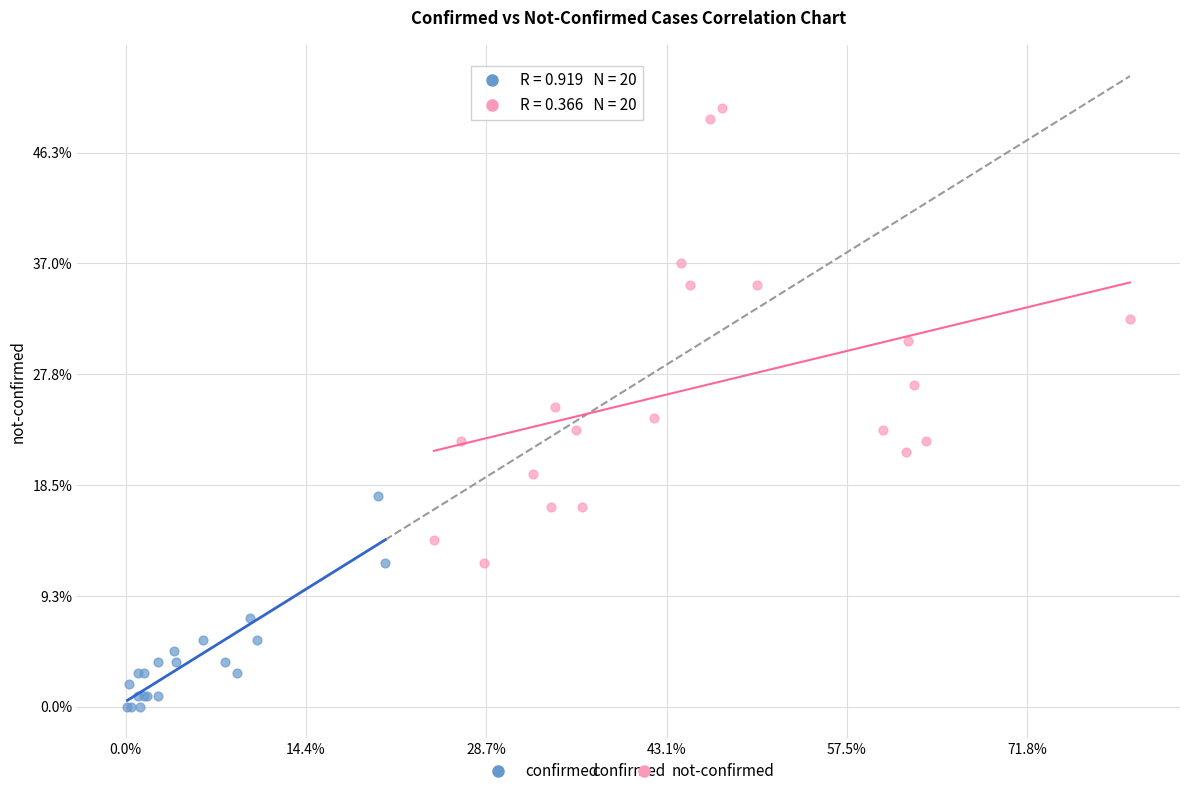

Which series has the widest spread of Y values?

not-confirmed